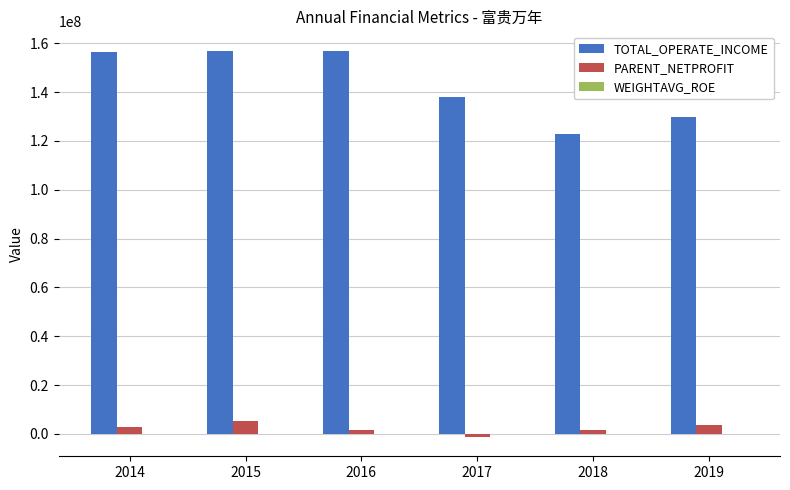

What is the maximum value shown in the chart?

156946123.3